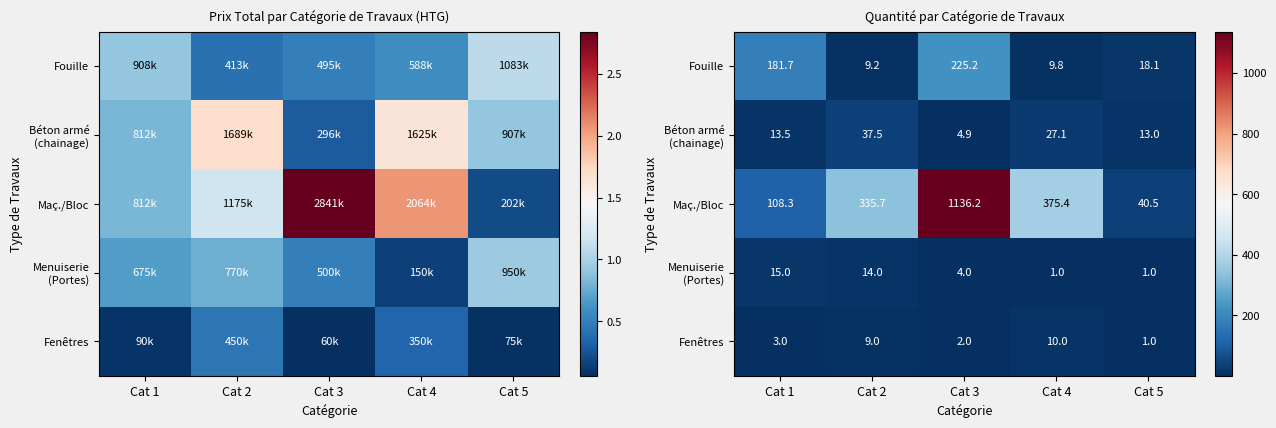

True or false: Béton armé (chainage) has a value of 13.5 at Cat 1.

True